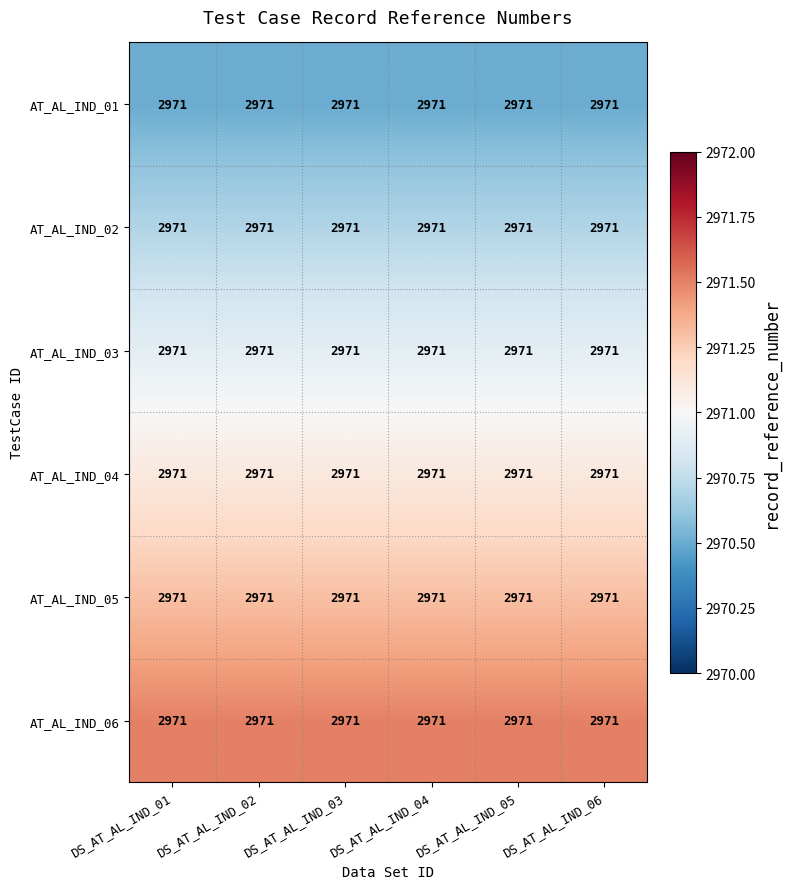

The value of AT_AL_IND_01 at DS_AT_AL_IND_01 is 2970.5. True or false?

True